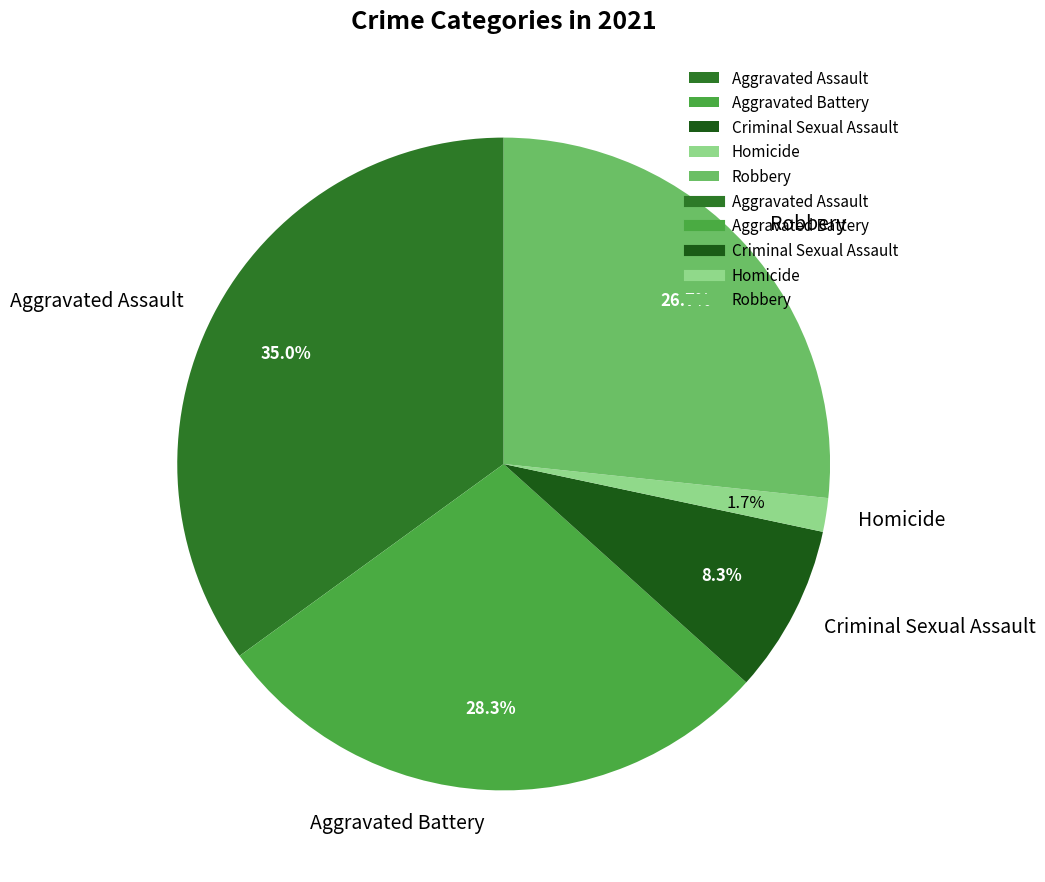

To the nearest percent, what is the difference between the largest and smallest slice percentages?

33%